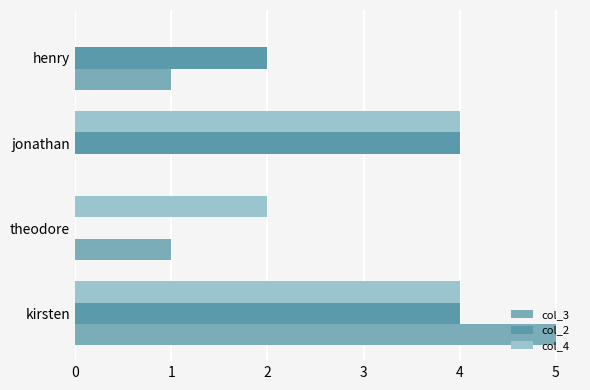

Reading left to right, what are all the values shown in this chart?

col_3: 5	1	0	1
col_2: 4	0	4	2
col_4: 4	2	4	0